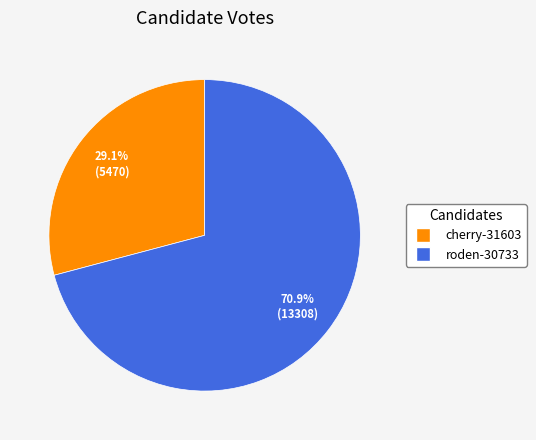

What portion of the pie excludes roden-30733?

29.1%